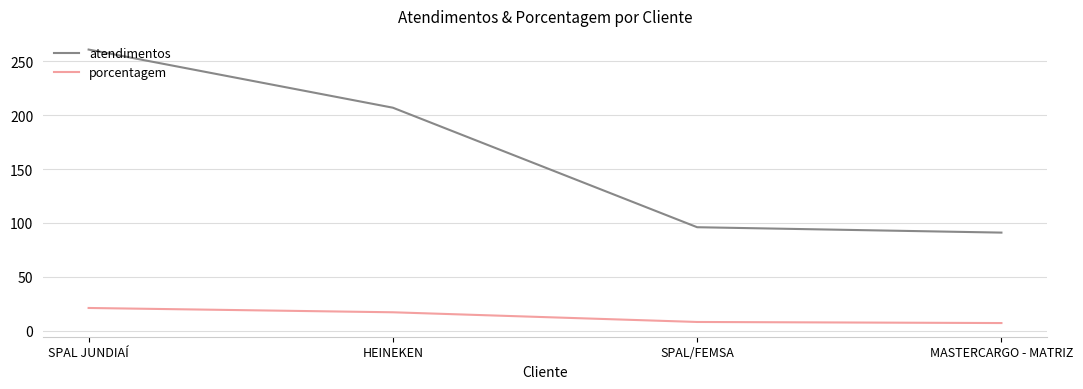

At which label does porcentagem first exceed 17?

SPAL JUNDIAÍ